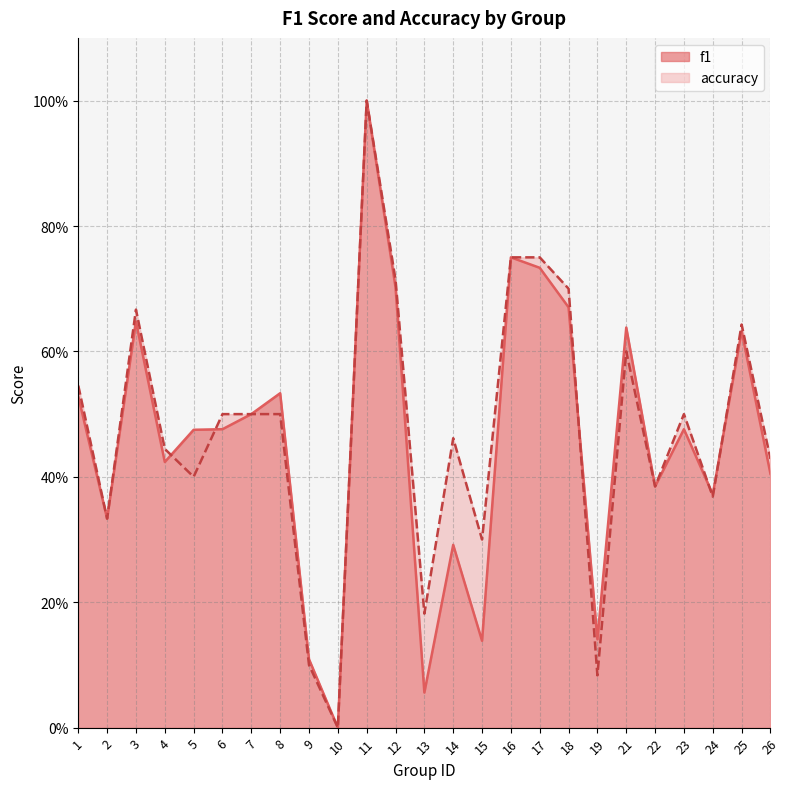

Reading left to right, what are all the values shown in this chart?

f1: 1=0.5	2=0.3	3=0.6	4=0.4	5=0.5	6=0.5	7=0.5	8=0.5	9=0.1	10=0.0	11=1.0	12=0.7	13=0.1	14=0.3	15=0.1	16=0.8	17=0.7	18=0.7	19=0.1	21=0.6	22=0.4	23=0.5	24=0.4	25=0.6	26=0.4
accuracy: 1=0.5	2=0.3	3=0.7	4=0.4	5=0.4	6=0.5	7=0.5	8=0.5	9=0.1	10=0.0	11=1.0	12=0.7	13=0.2	14=0.5	15=0.3	16=0.8	17=0.8	18=0.7	19=0.1	21=0.6	22=0.4	23=0.5	24=0.4	25=0.6	26=0.4